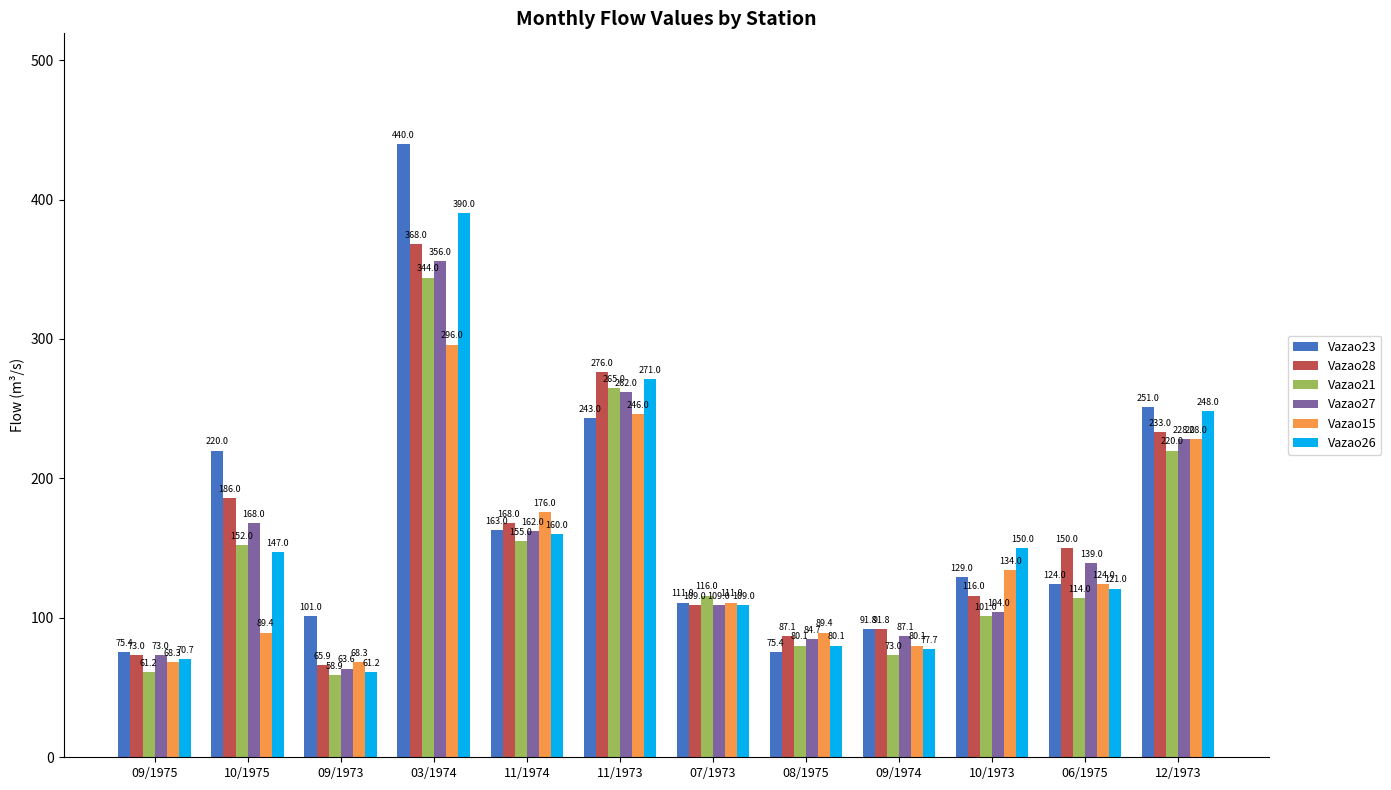

Rank the series by their maximum value, from highest to lowest.

Vazao23, Vazao26, Vazao28, Vazao27, Vazao21, Vazao15